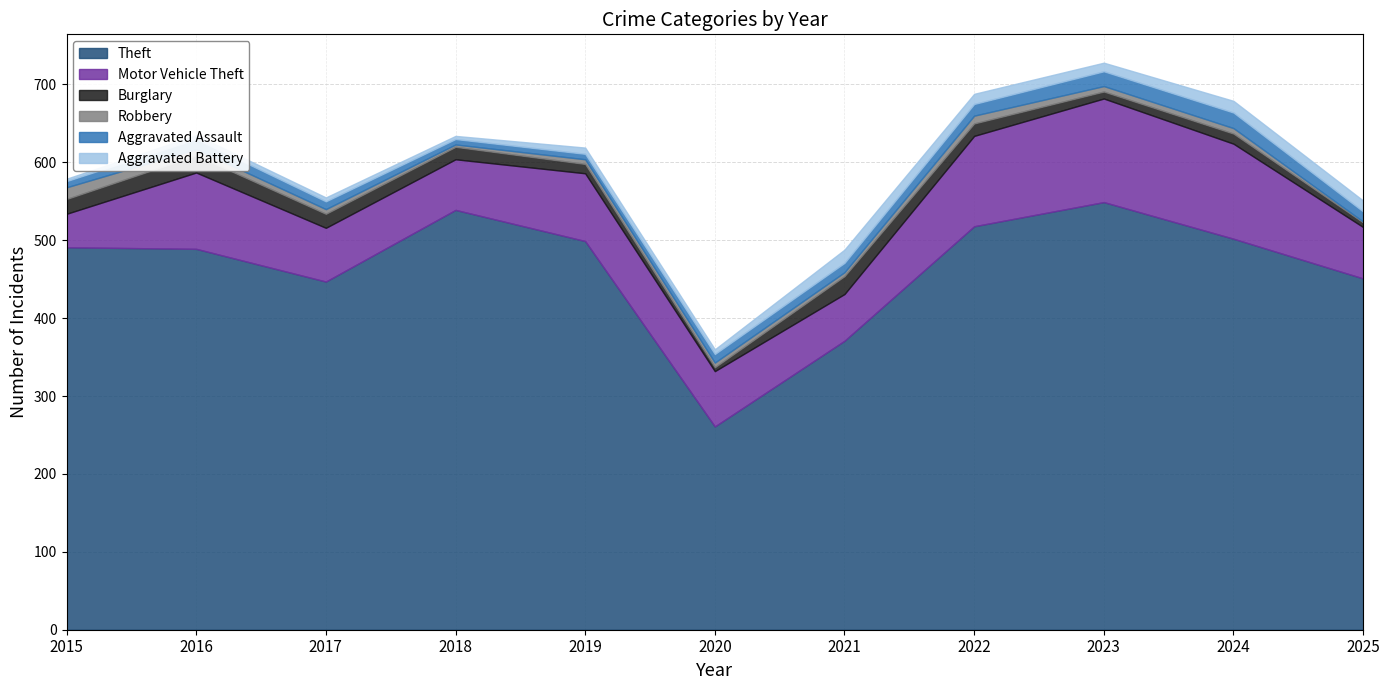

Does the chart have visible grid lines?

Yes